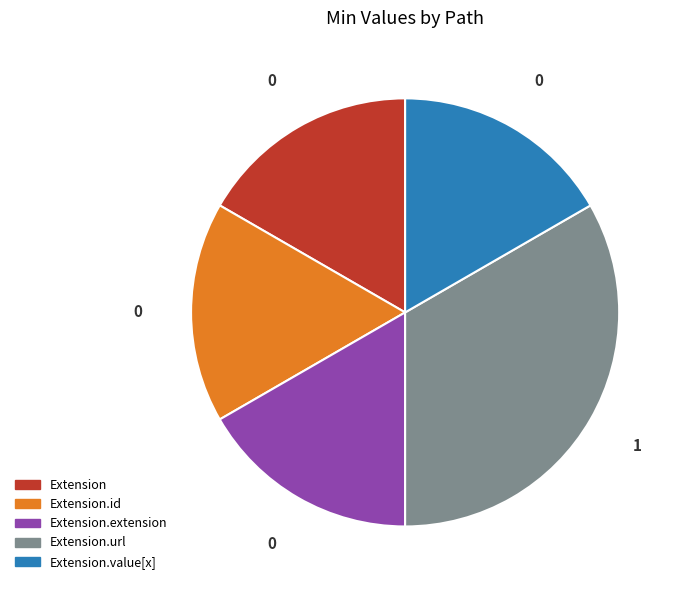

Does any single category account for the majority?

No